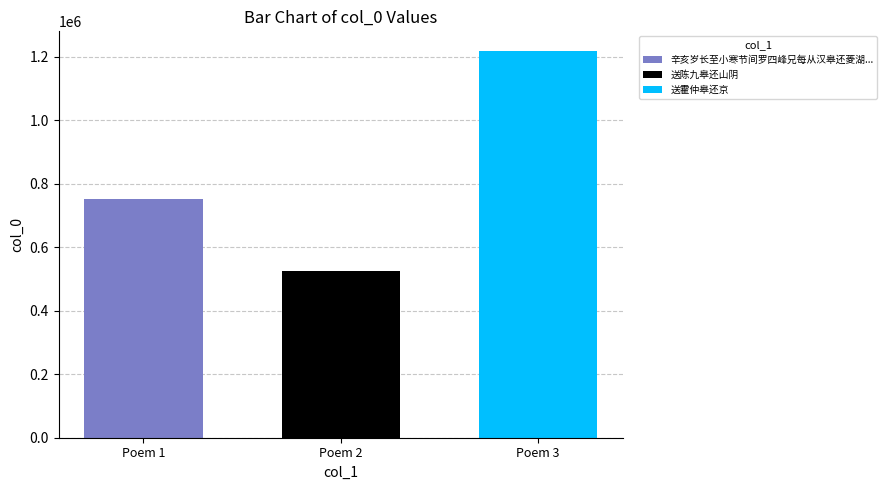

What is the difference between the highest and lowest values at Poem 2?

693753